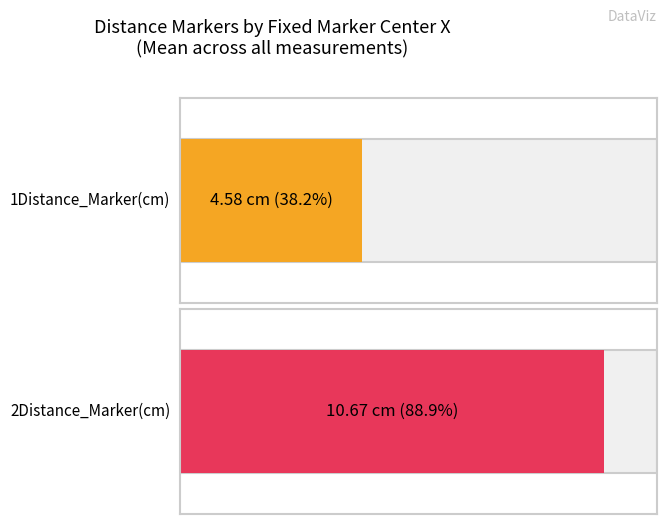

Is it true that 1Distance_Marker(cm) equals 1.9 at 276?

False